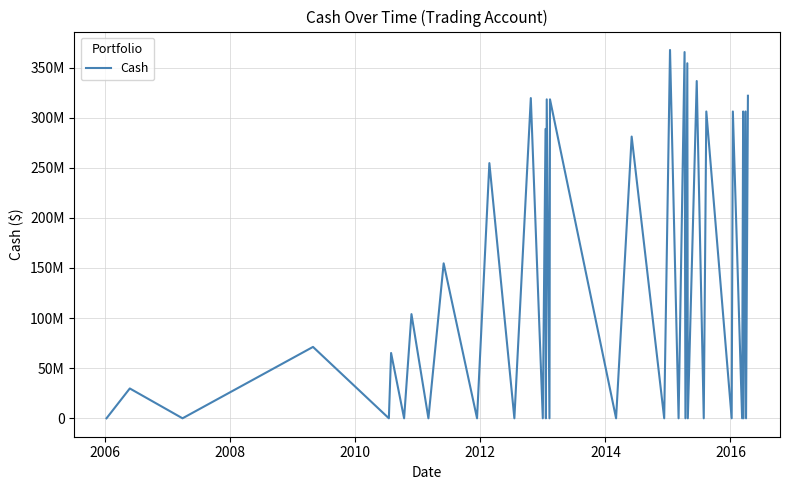

Is this an area chart (filled region under the line)?

No